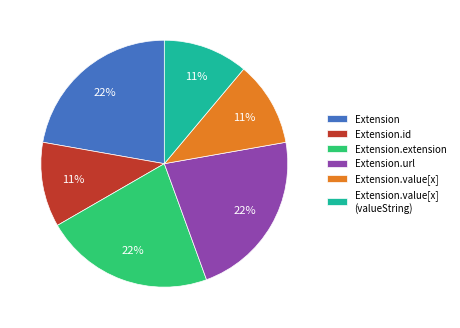

Approximately how many times larger is the value at Extension.value[x] (valueString) compared to Extension.url?

0.5